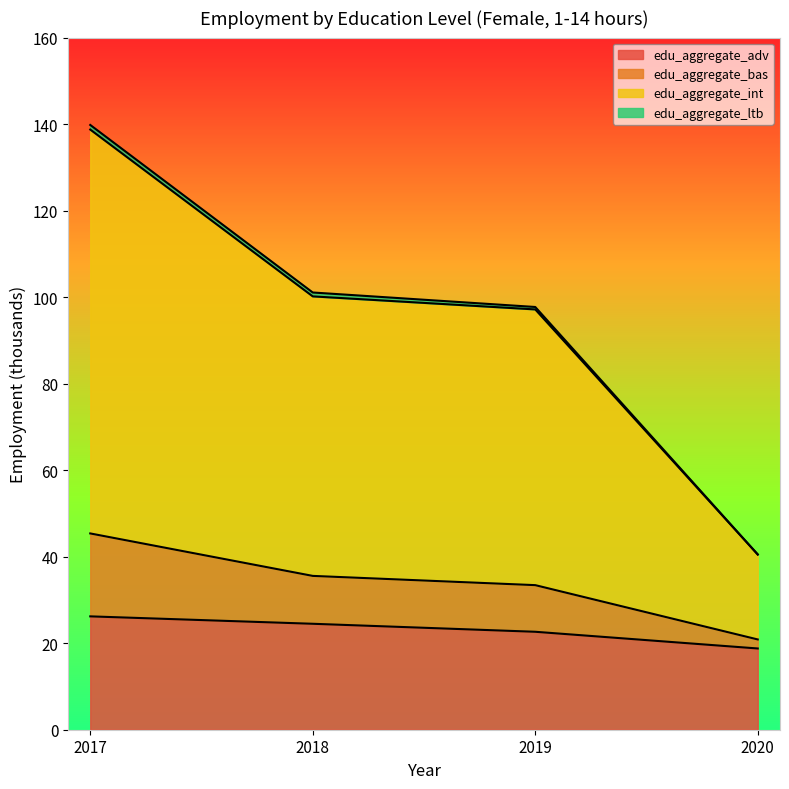

True or false: edu_aggregate_int has a value of 100.2 at 2018.

True